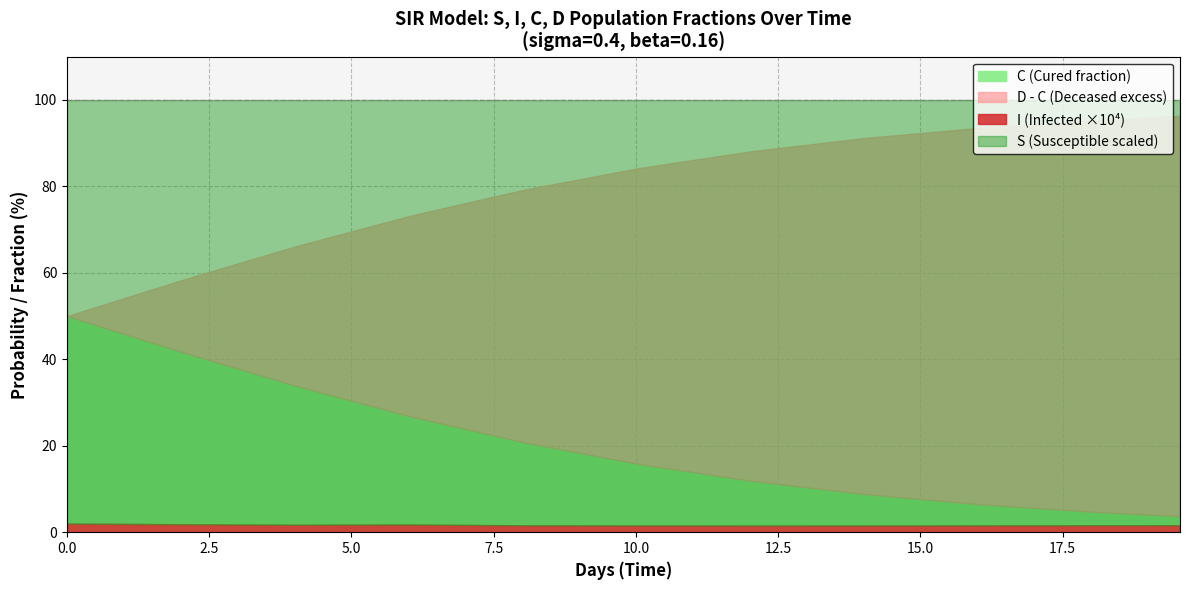

At which category is the sum across all series the highest?

2.0